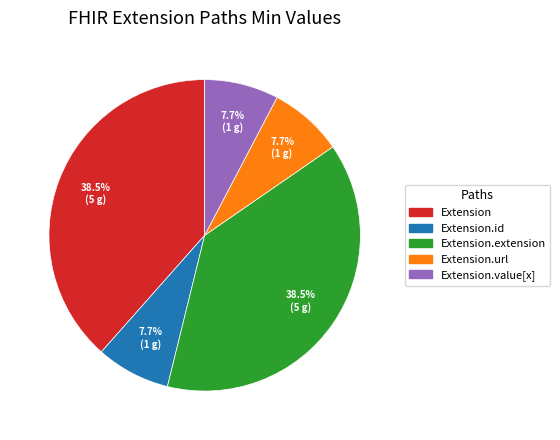

What percentage do Extension.extension and Extension.url together represent?

46.2%